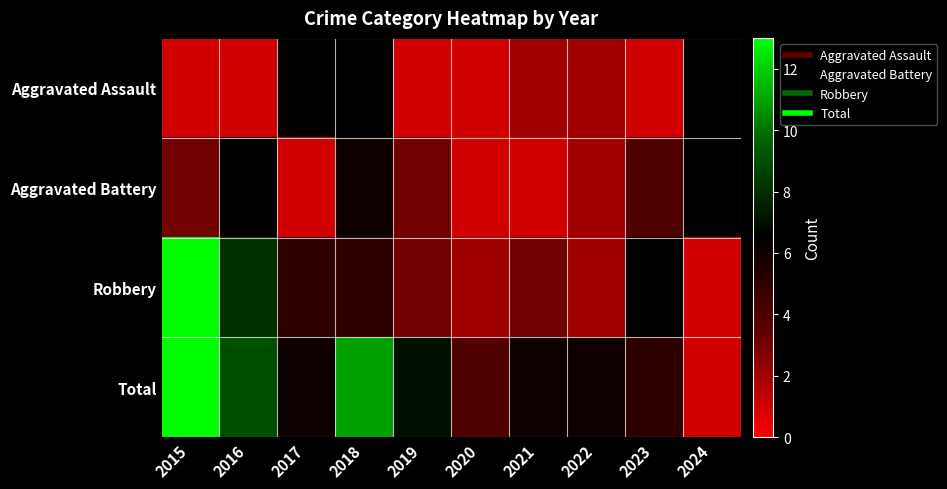

Is the value of Aggravated Assault at 2015 greater than the value of Robbery at 2017?

No